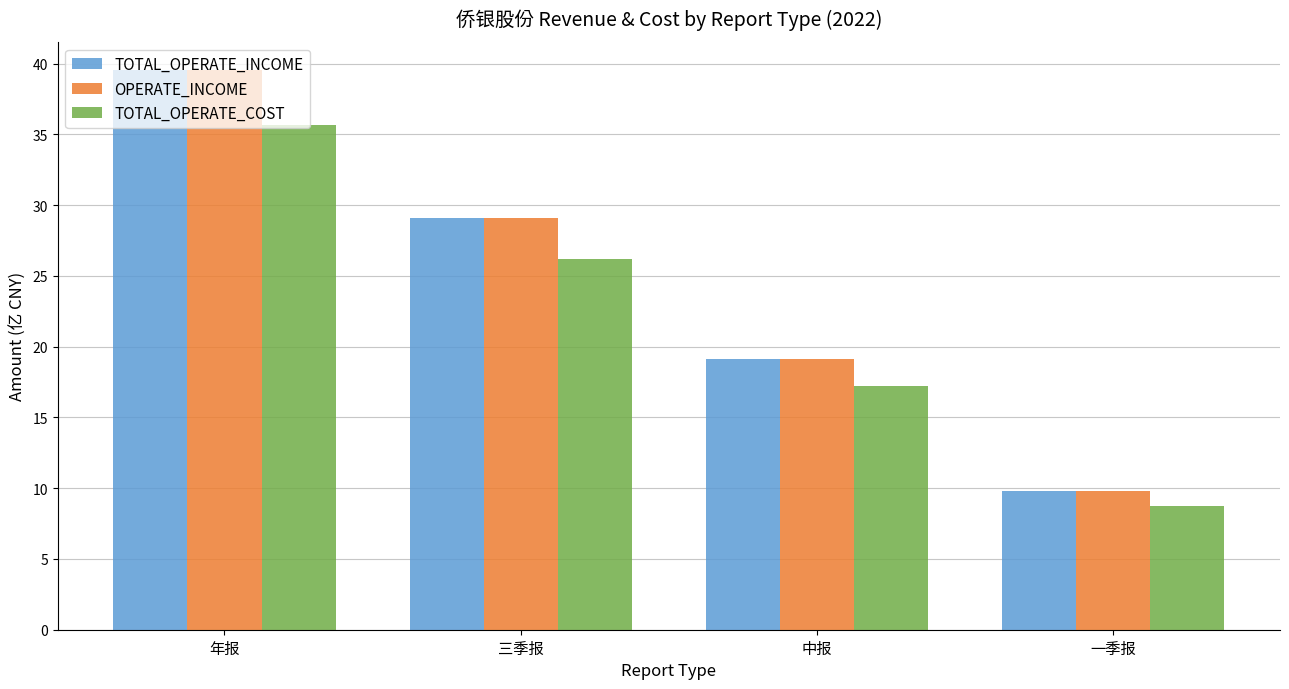

What are all the series names shown in the legend?

TOTAL_OPERATE_INCOME, OPERATE_INCOME, TOTAL_OPERATE_COST